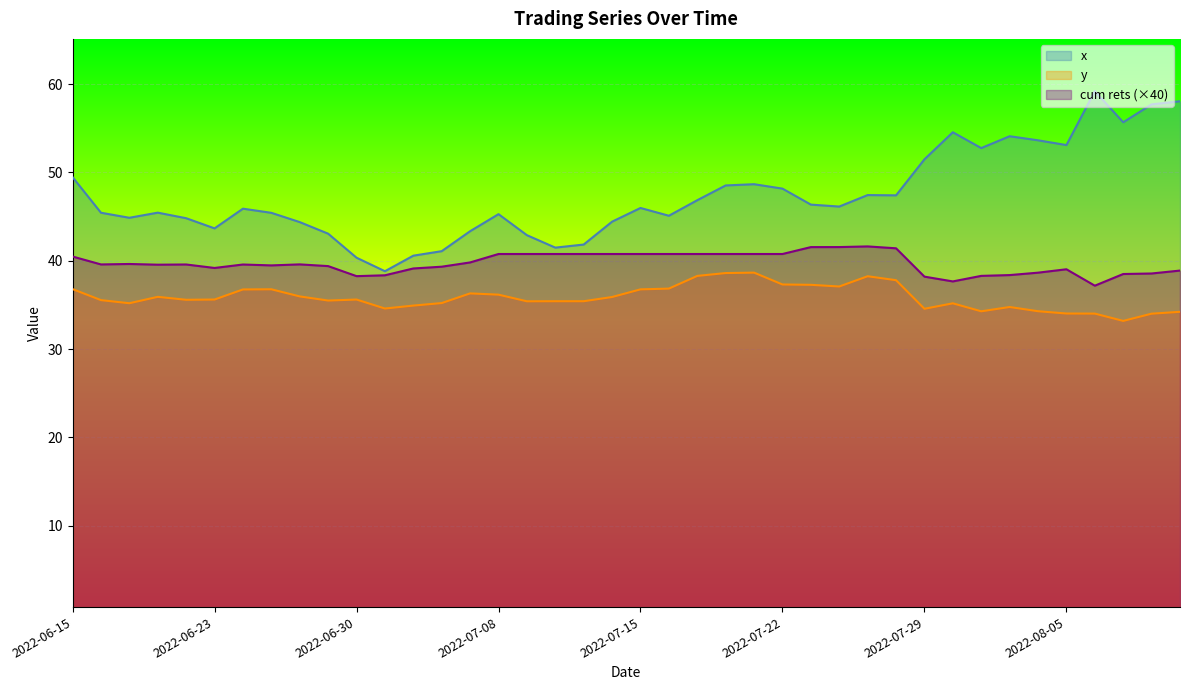

At how many categories does at least one series exceed 41?

37